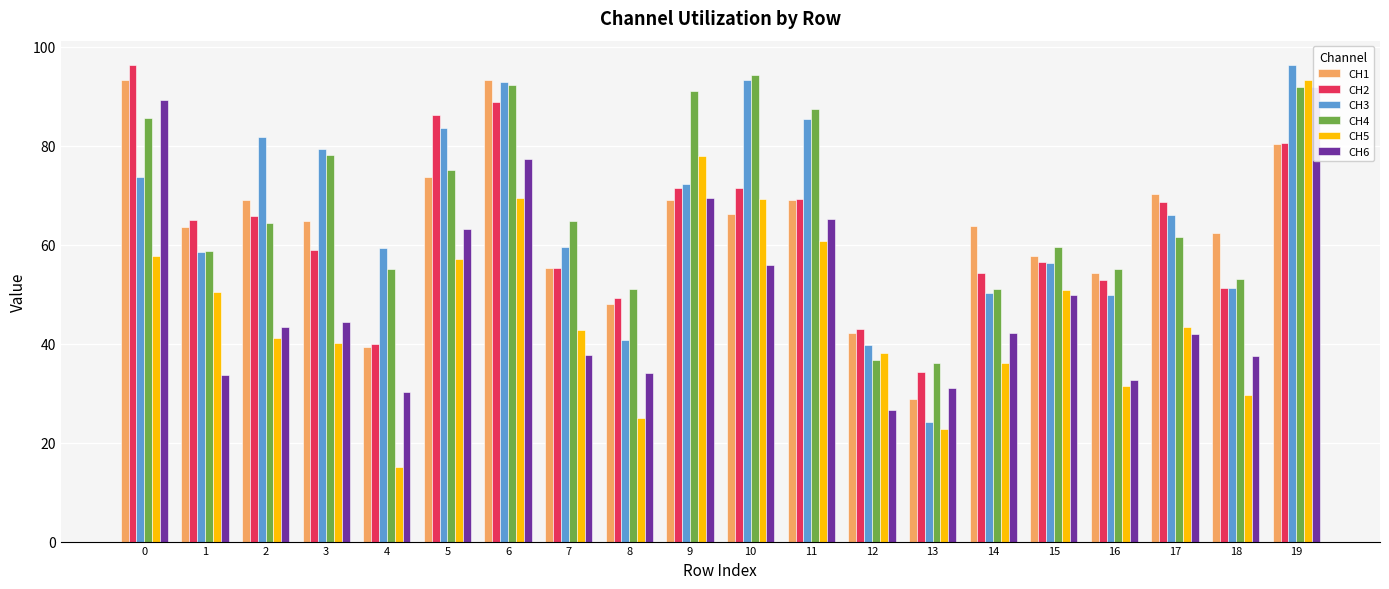

Is the value of CH5 at 6 greater than the value of CH2 at 5?

No